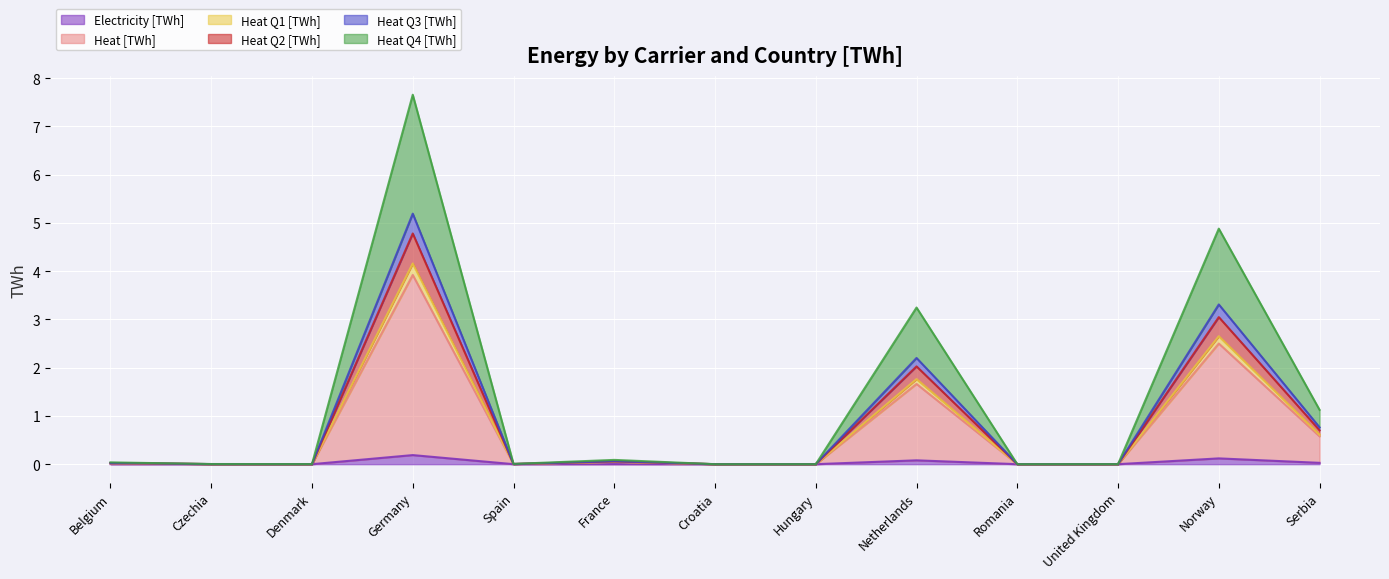

At how many categories does at least one series exceed 6?

1